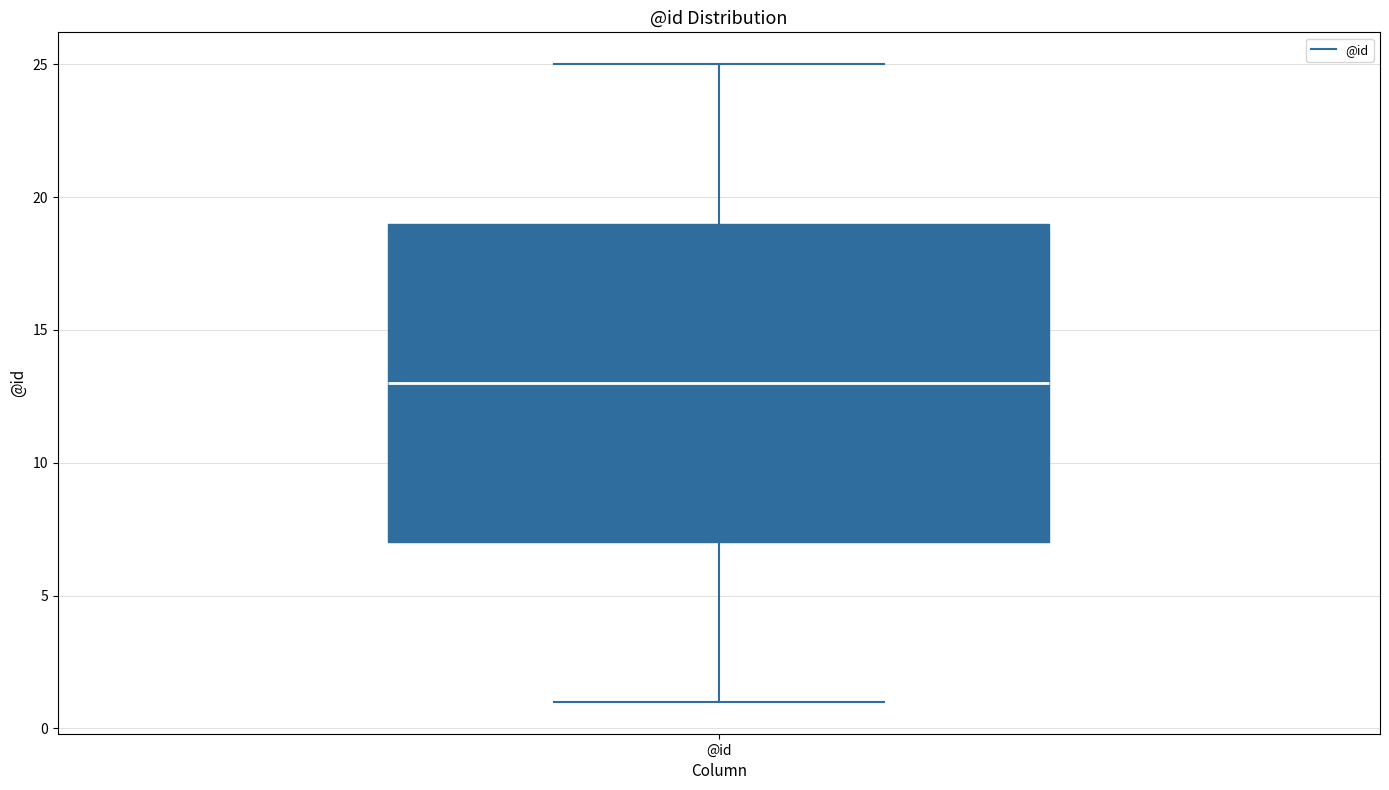

Where does the upper whisker of the box for @id end on the y-axis? The values are not printed on the chart, so give them approximately, as read against the axis.

25